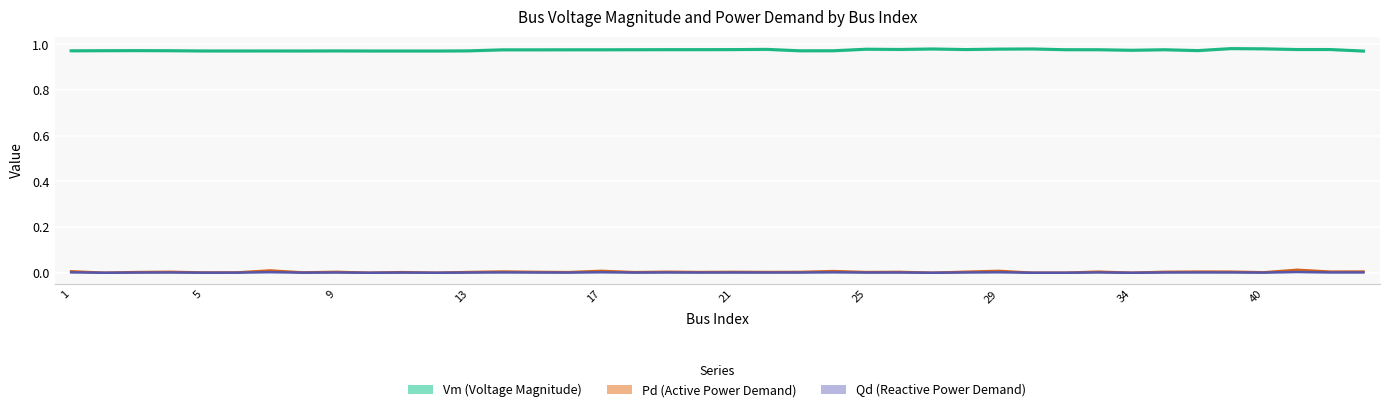

True or false: Qd (Reactive Power Demand) and Pd (Active Power Demand) intersect in this chart.

False